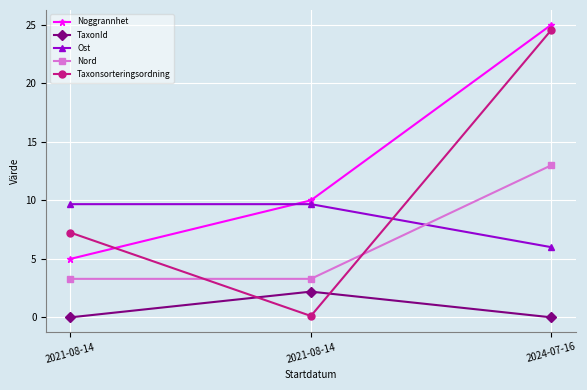

Which has a higher value, 2021-08-14 or 2021-08-14?

2021-08-14